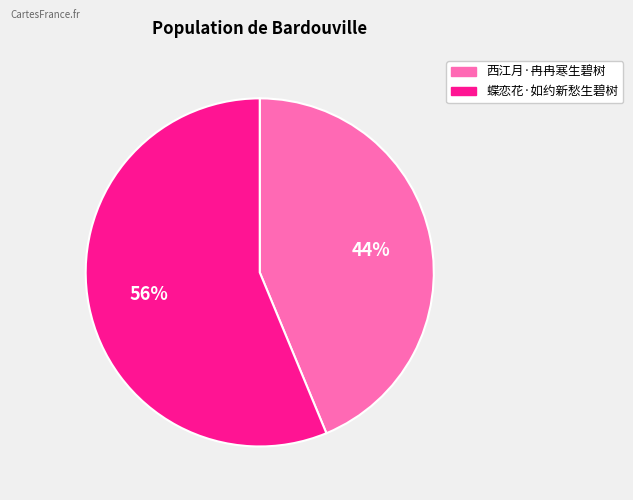

Rank the categories by value from lowest to highest.

西江月·冉冉寒生碧树, 蝶恋花·如约新愁生碧树